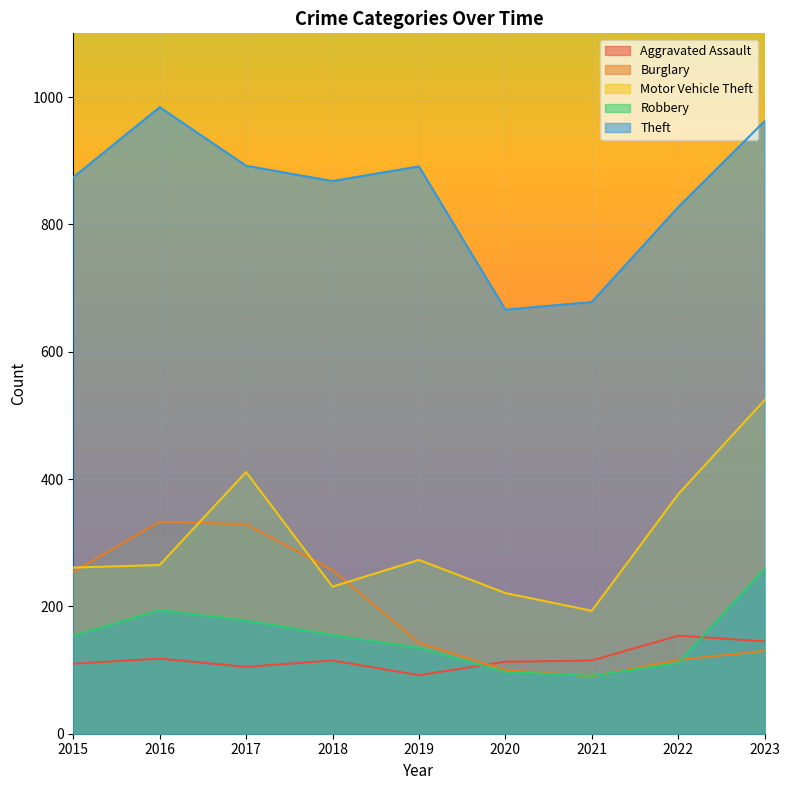

What is the spread (max minus min) of values at 2019?

799